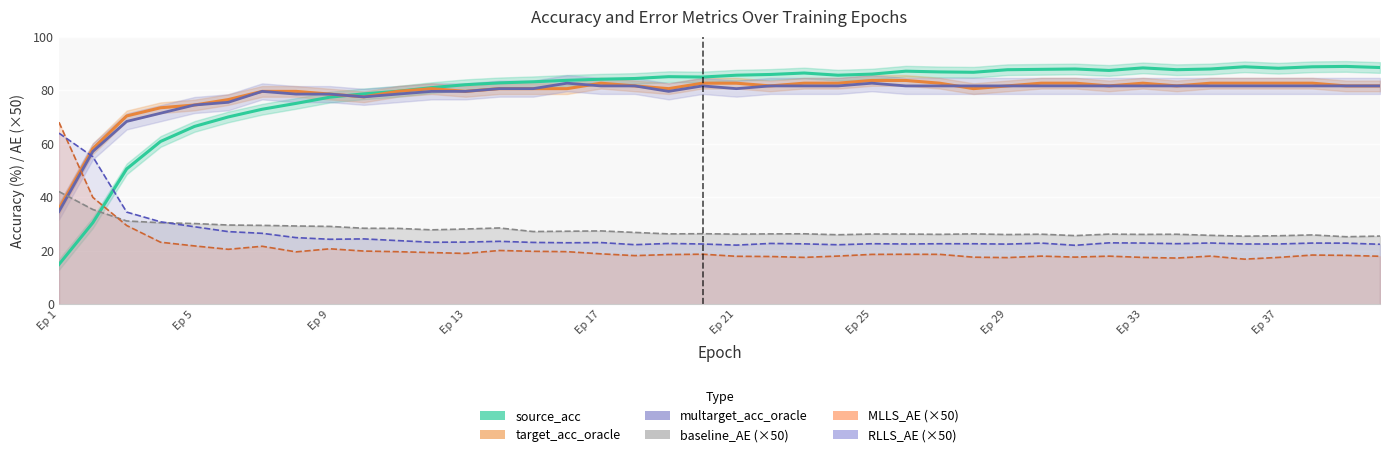

Reading left to right, extract all data points from this chart.

source_acc: 14.9	30.5	50.6	60.9	66.5	70.0	72.9	75.1	77.4	78.7	79.6	81.0	82.1	82.8	83.2	83.7	84.1	84.4	85.1	85.0	85.6	85.9	86.5	85.6	86.0	87.1	86.9	86.7	87.7	87.8	88.0	87.4	88.4	87.7	88.0	88.8	88.2	88.8	88.9	88.5
target_acc_oracle: 35.7	58.2	70.4	73.5	74.5	76.5	79.6	79.6	78.6	77.6	79.6	80.6	79.6	80.6	80.6	80.6	82.7	81.6	80.6	82.7	82.7	81.6	82.7	82.7	83.7	83.7	82.7	80.6	81.6	82.7	82.7	81.6	82.7	81.6	82.7	82.7	82.7	82.7	81.6	81.6
multarget_acc_oracle: 34.7	57.1	68.4	71.4	74.5	75.5	79.6	78.6	78.6	77.6	78.6	79.6	79.6	80.6	80.6	82.7	81.6	81.6	79.6	81.6	80.6	81.6	81.6	81.6	82.7	81.6	81.6	81.6	81.6	81.6	81.6	81.6	81.6	81.6	81.6	81.6	81.6	81.6	81.6	81.6
baseline_AE (×50): 42.1	35.5	31.2	30.5	30.2	29.6	29.5	29.3	29.1	28.4	28.4	27.8	28.2	28.5	27.2	27.3	27.4	26.9	26.3	26.4	26.2	26.3	26.4	26.0	26.3	26.3	26.2	26.3	26.1	26.2	25.7	26.2	26.1	26.2	25.8	25.5	25.6	25.9	25.3	25.5
MLLS_AE (×50): 68.1	40.0	29.5	23.2	21.8	20.6	21.7	19.6	20.8	19.9	19.7	19.4	19.0	20.1	19.8	19.7	18.9	18.2	18.6	18.7	18.0	17.9	17.5	18.0	18.7	18.7	18.7	17.6	17.5	18.0	17.6	18.0	17.5	17.3	18.0	16.9	17.5	18.4	18.3	18.0
RLLS_AE (×50): 64.0	55.2	34.5	30.8	29.0	27.2	26.5	24.9	24.3	24.5	23.8	23.2	23.3	23.5	23.1	23.0	23.1	22.3	22.8	22.5	22.1	22.8	22.6	22.3	22.7	22.6	22.6	22.6	22.5	22.9	22.1	23.0	22.9	22.7	22.9	22.5	22.6	22.9	22.9	22.4